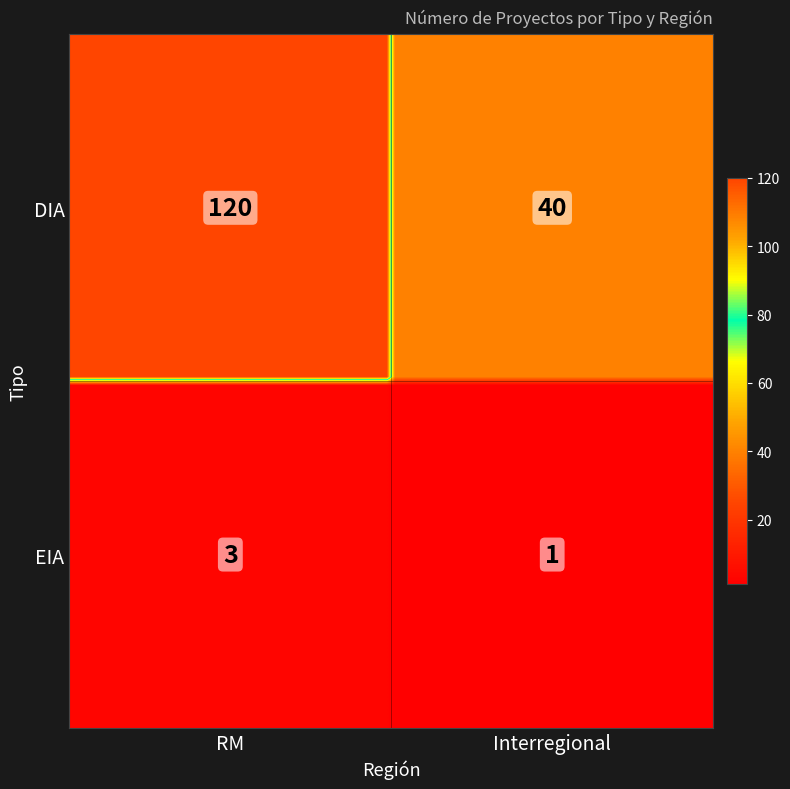

List the labels in order of value, largest first.

DIA_RM, DIA_Interregional, EIA_RM, EIA_Interregional